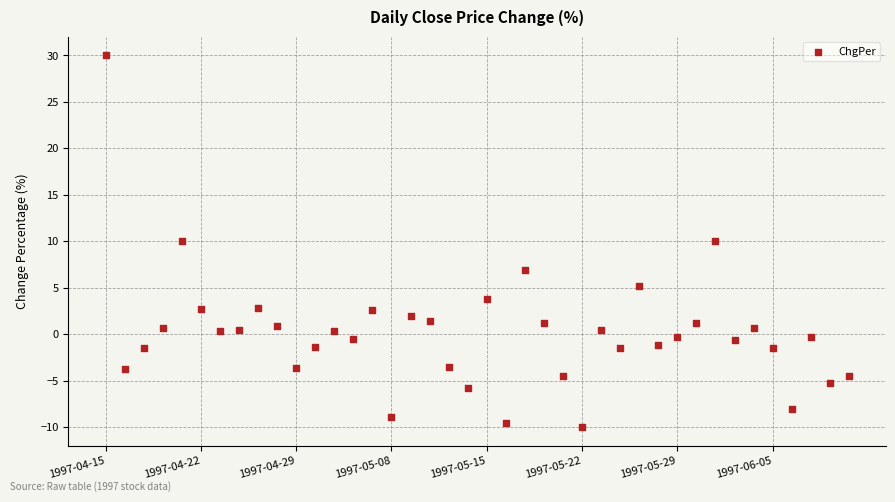

What is the range of Y values (max minus min)?

40.0